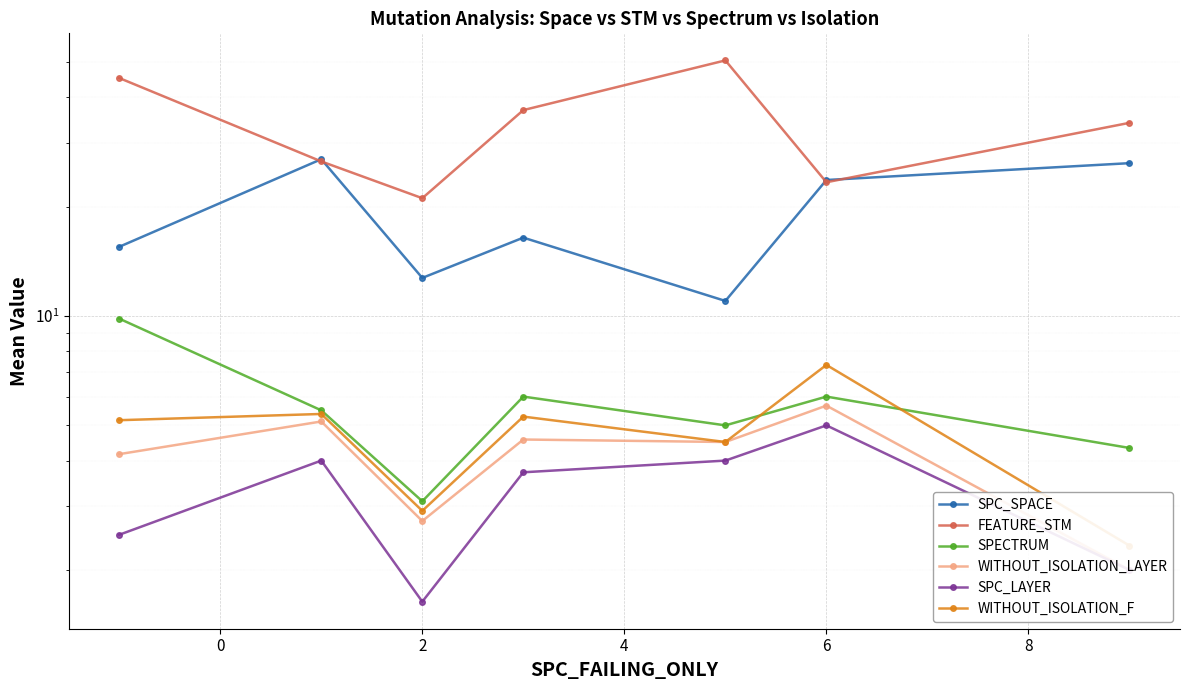

List the series in order of their peak value, highest first.

FEATURE_STM, SPC_SPACE, SPECTRUM, WITHOUT_ISOLATION_F, WITHOUT_ISOLATION_LAYER, SPC_LAYER